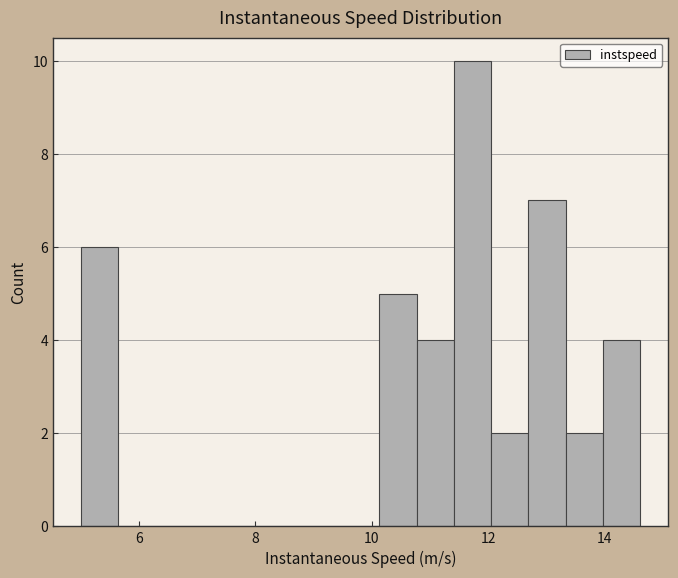

Read against the x-axis, roughly where is the centre of the tallest bar?

11.8